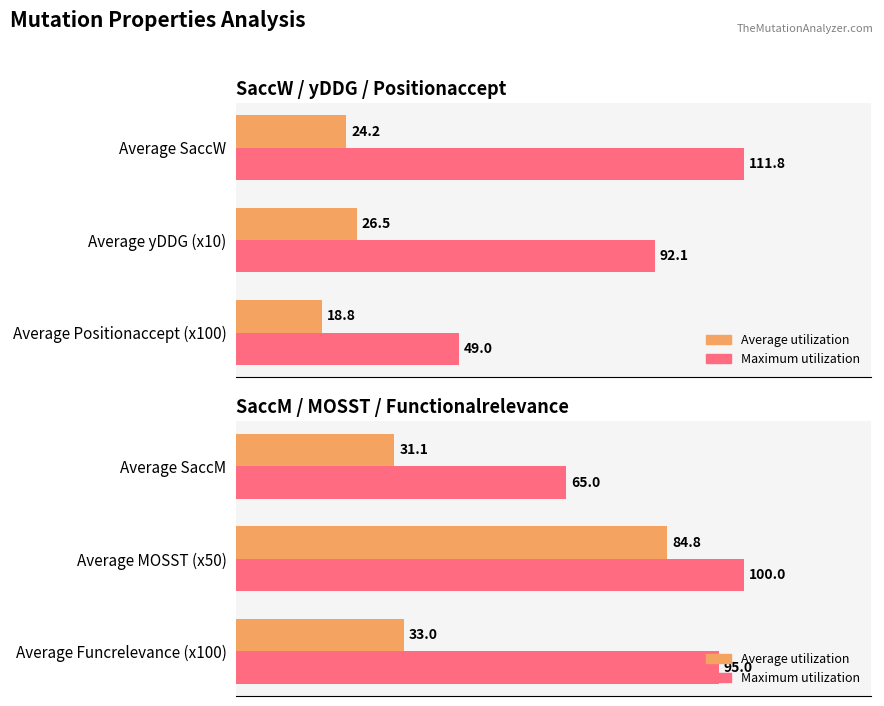

What is the total value across all series at Average SaccM?

96.1